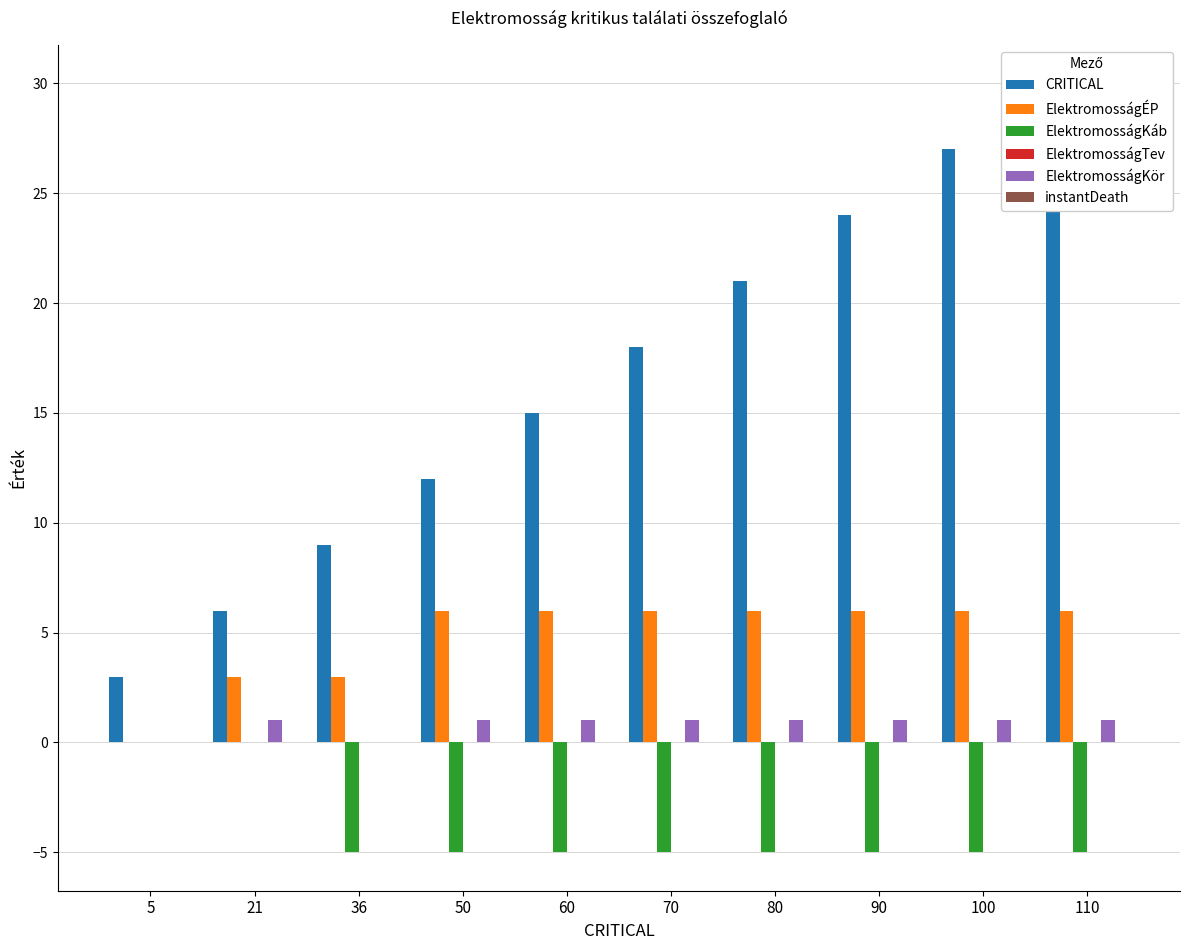

Which label corresponds to the largest value in the chart?

110